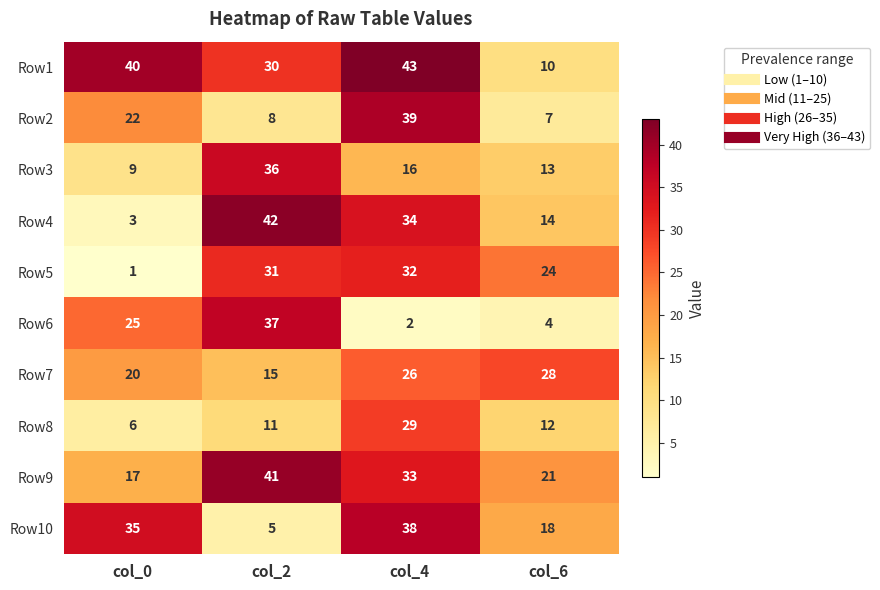

What is the difference between the maximum and minimum values in the Row6 series?

35